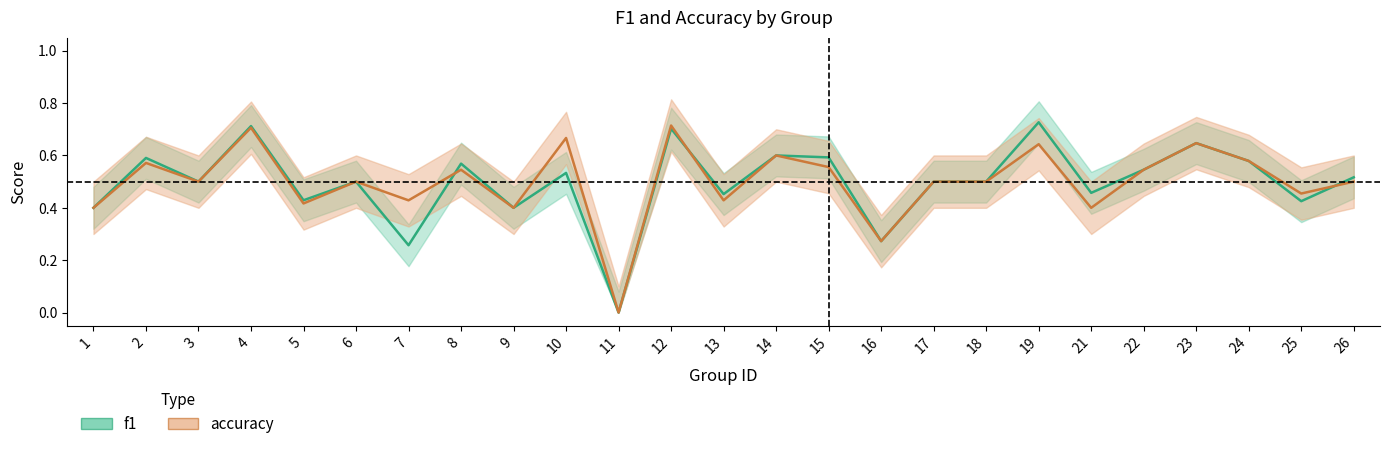

Which series has the largest range (max minus min)?

f1